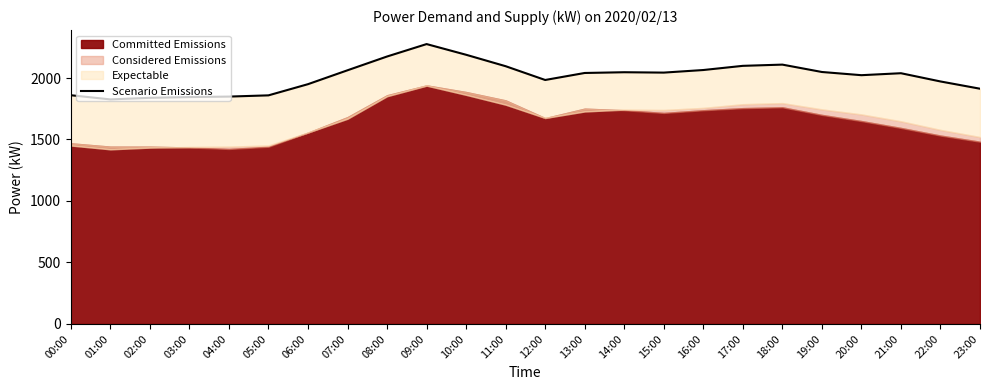

What is the label of the 22nd point from the left?

21:00